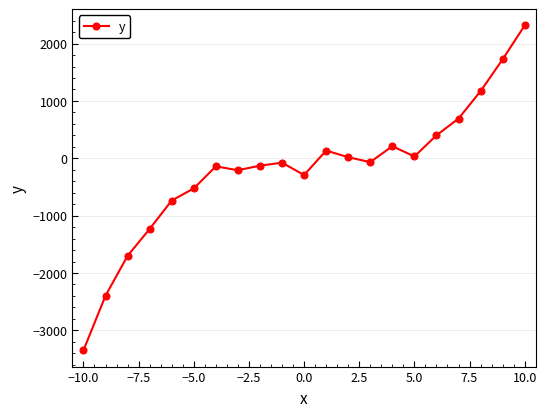

What is the value of the 17th point from the left?

400.8